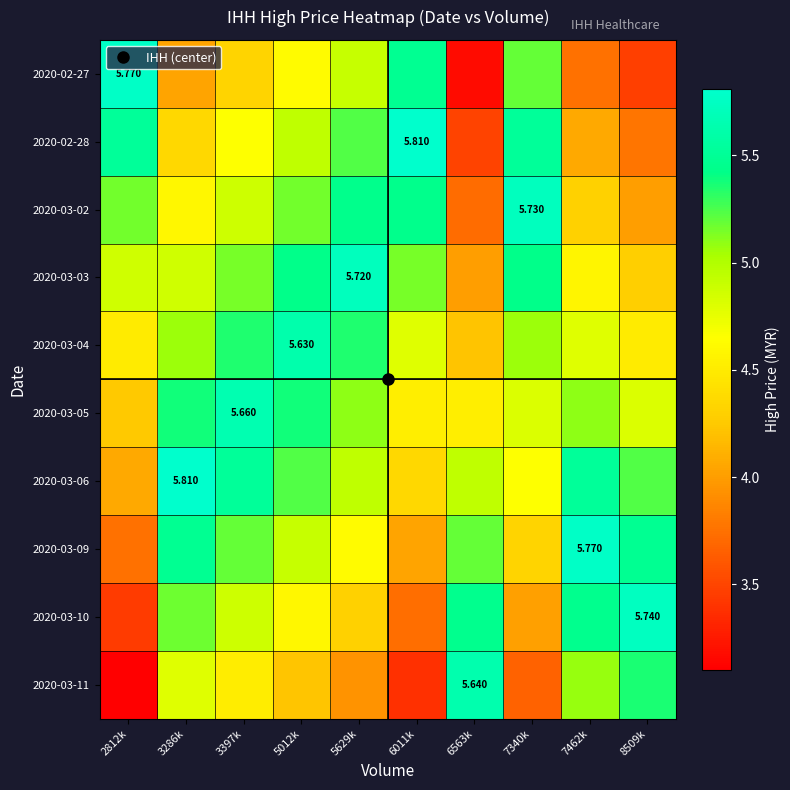

What is the difference between the maximum and minimum values in the 2020-03-06 series?

1.7